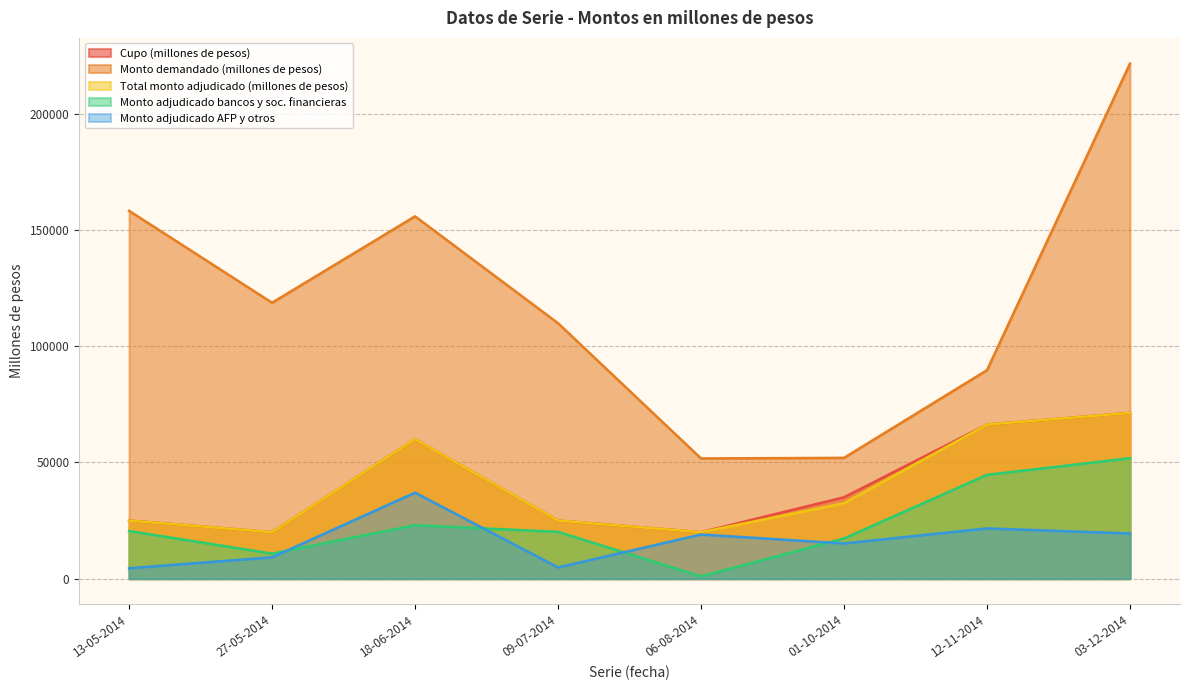

In Total monto adjudicado (millones de pesos), how many points are higher than both neighbors (excluding endpoints)?

1